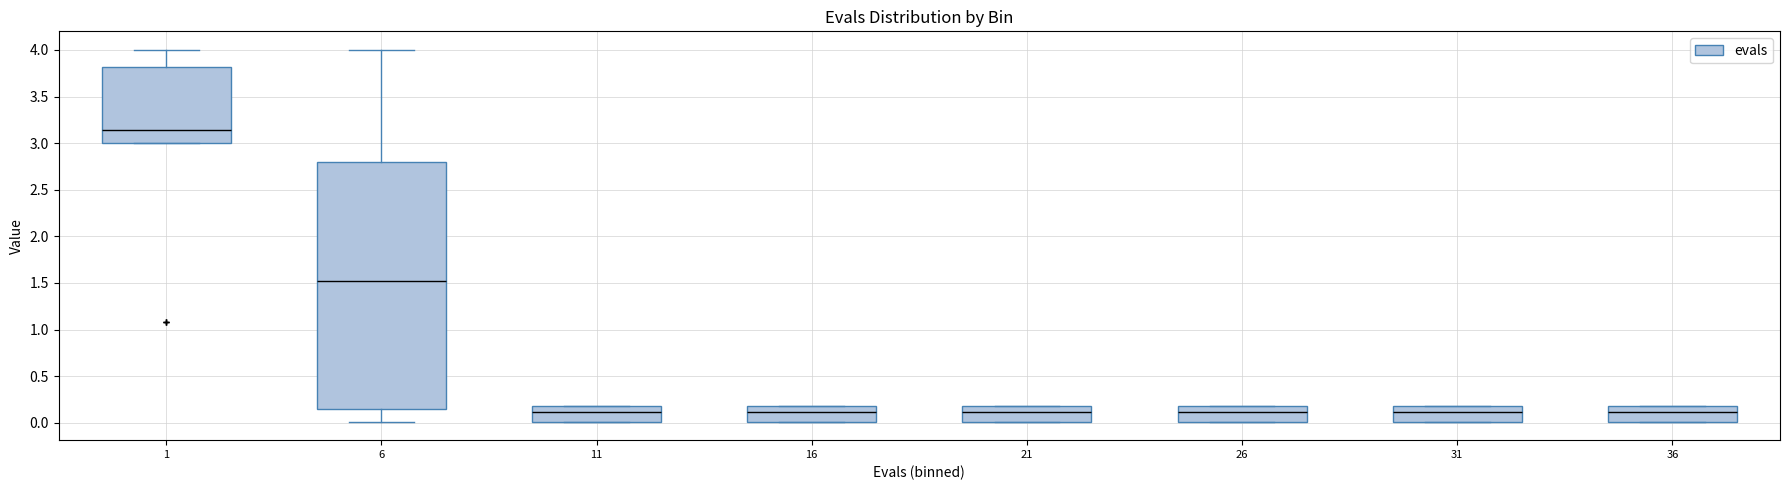

Reading left to right, transcribe this box plot: for each box, give where its median line is, the range the box spans, and where its two whiskers end, as read against the y-axis. The values are not printed on the chart, so give them approximately, as read against the axis.

1: median 3.15, box 3.00 to 3.80, whiskers 3.00 to 4.00
6: median 1.50, box 0.15 to 2.80, whiskers 0.00 to 4.00
11: median 0.10, box 0.00 to 0.20, whiskers 0.00 to 0.20
16: median 0.10, box 0.00 to 0.20, whiskers 0.00 to 0.20
21: median 0.10, box 0.00 to 0.20, whiskers 0.00 to 0.20
26: median 0.10, box 0.00 to 0.20, whiskers 0.00 to 0.20
31: median 0.10, box 0.00 to 0.20, whiskers 0.00 to 0.20
36: median 0.10, box 0.00 to 0.20, whiskers 0.00 to 0.20